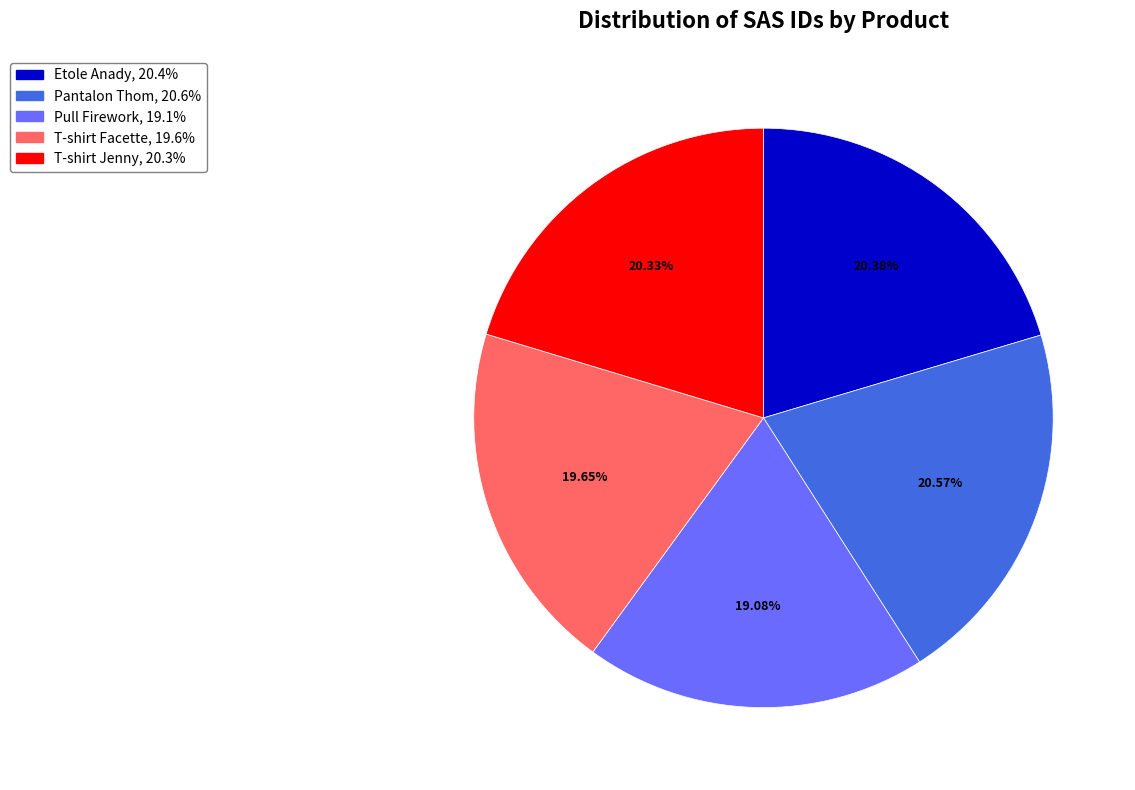

Which category has the smallest portion of the pie?

Pull Firework